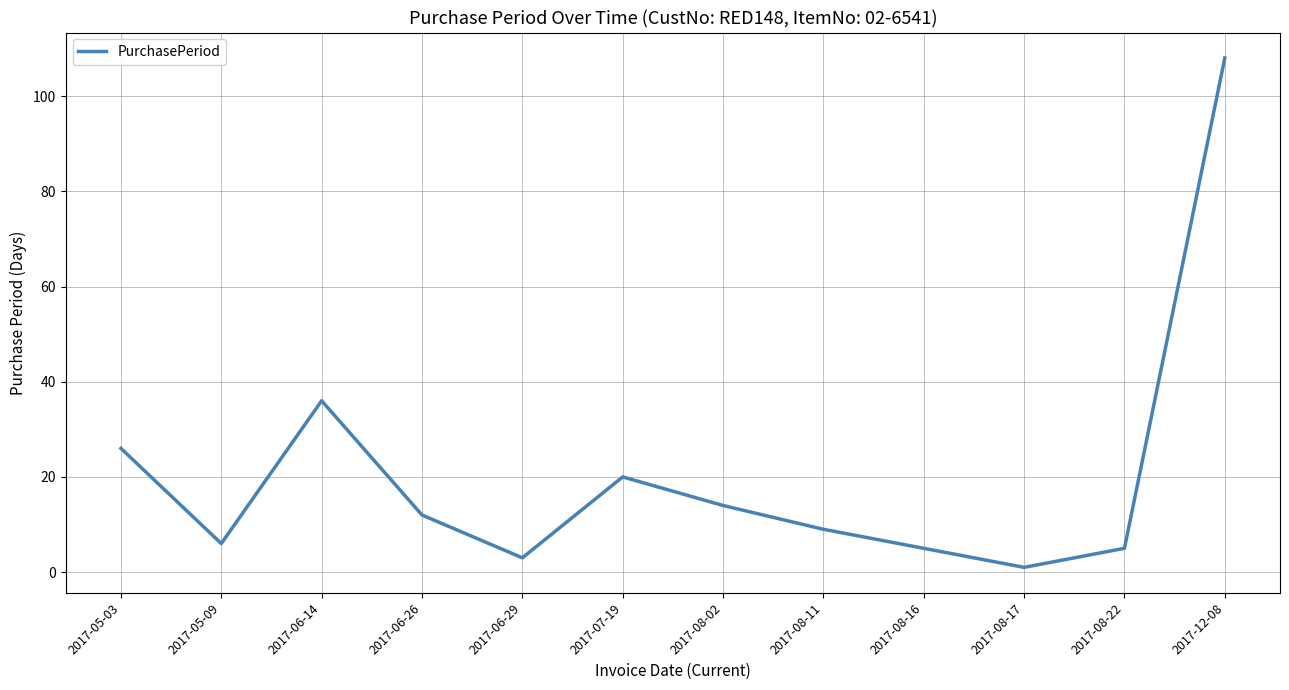

At which category does the data reach its first local peak?

2017-06-14